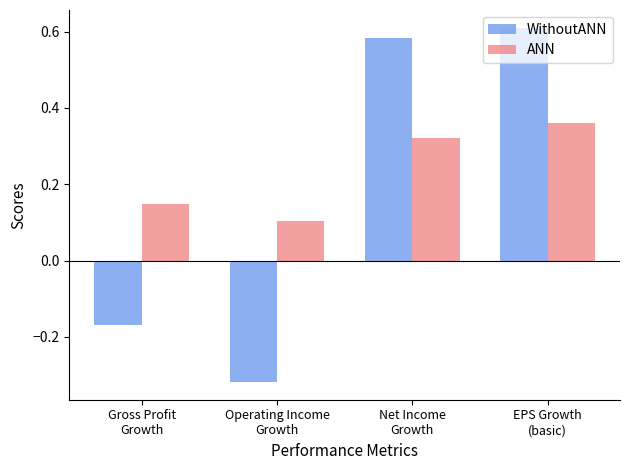

At how many categories does at least one series exceed 0?

4